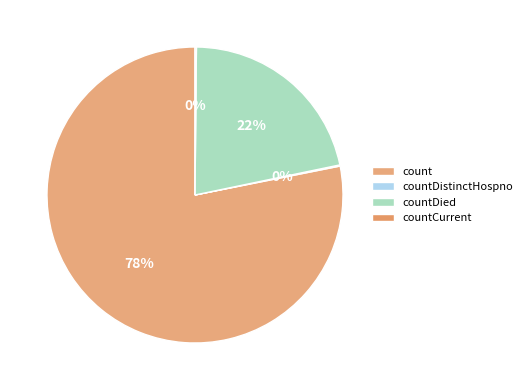

Is it true that countDied is 22% of the pie?

True